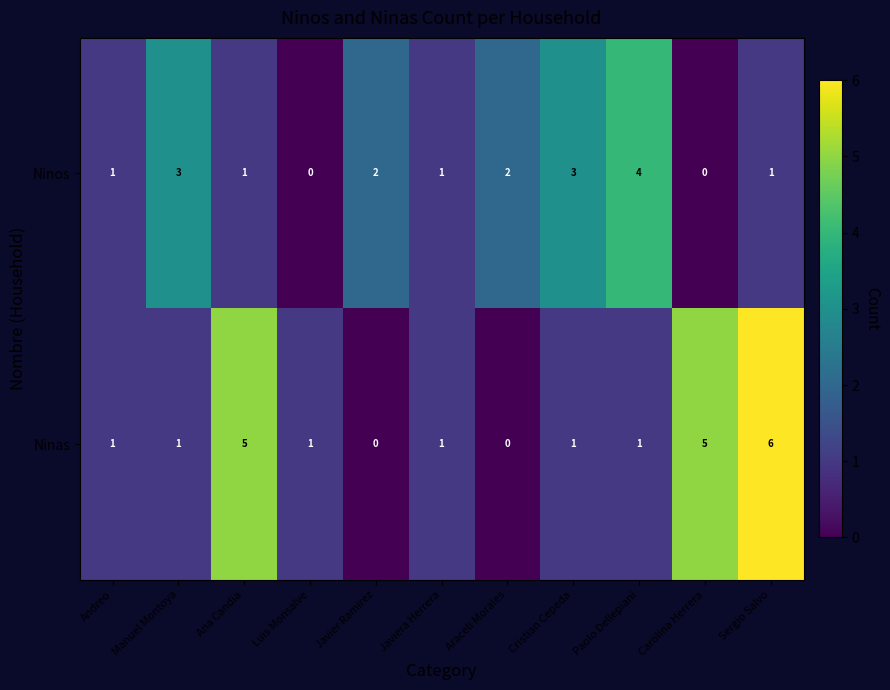

How many values in Ninos are above zero?

9